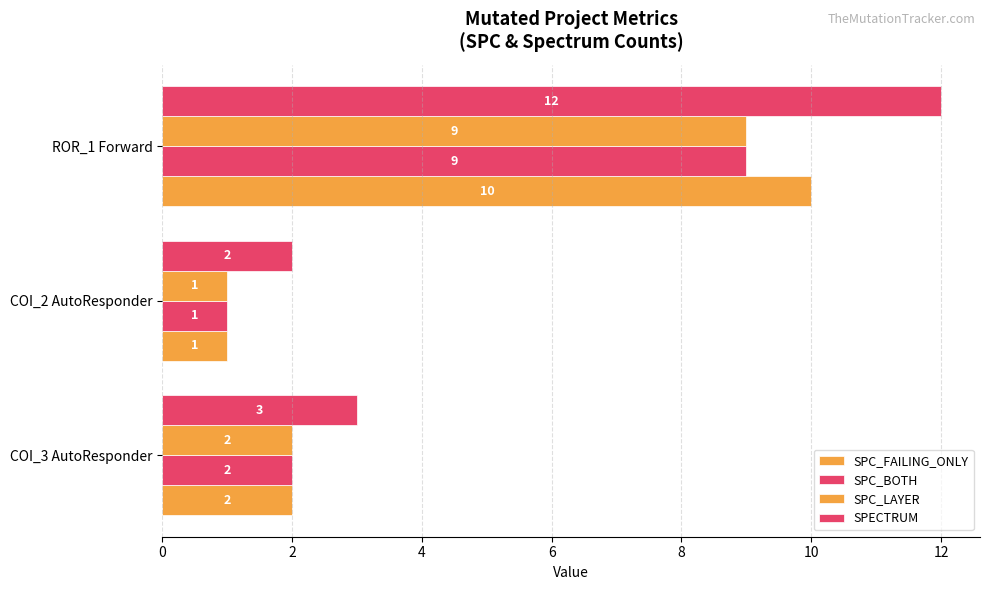

What is the difference between the maximum and minimum values in the SPC_FAILING_ONLY series?

9